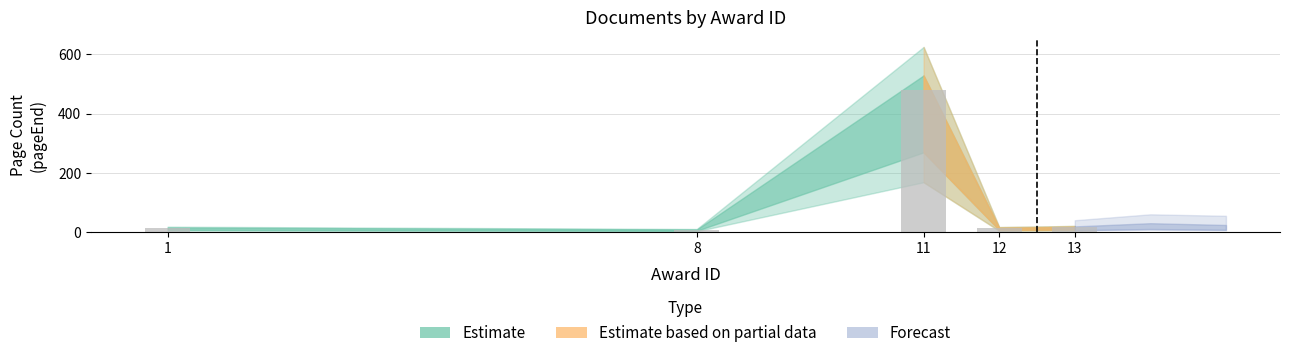

How many bars are there in total?

5